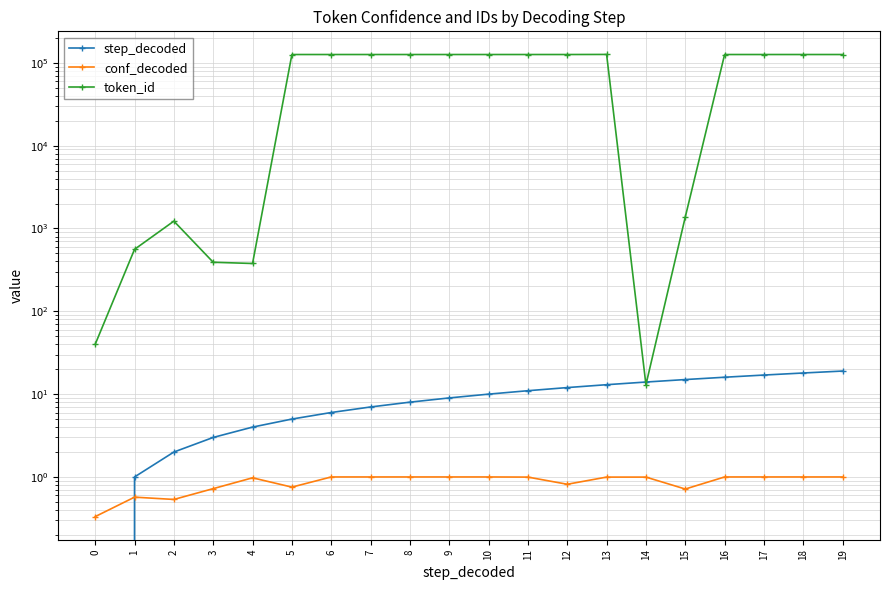

Between which two adjacent categories do step_decoded and conf_decoded first intersect?

0 and 1